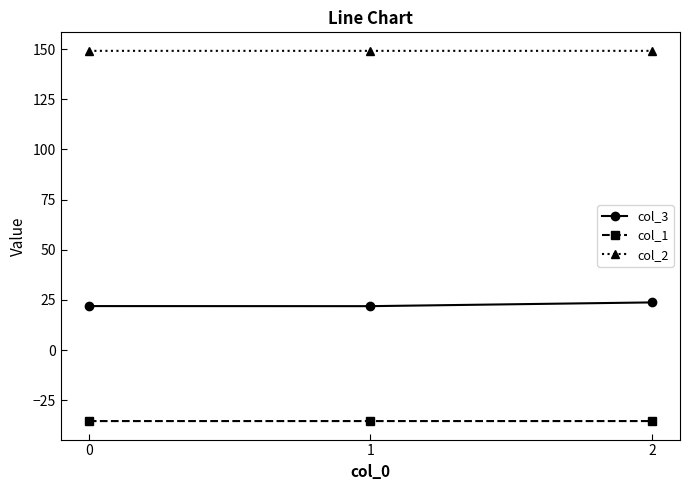

Is it true that col_2 equals 149.2 at 1?

True